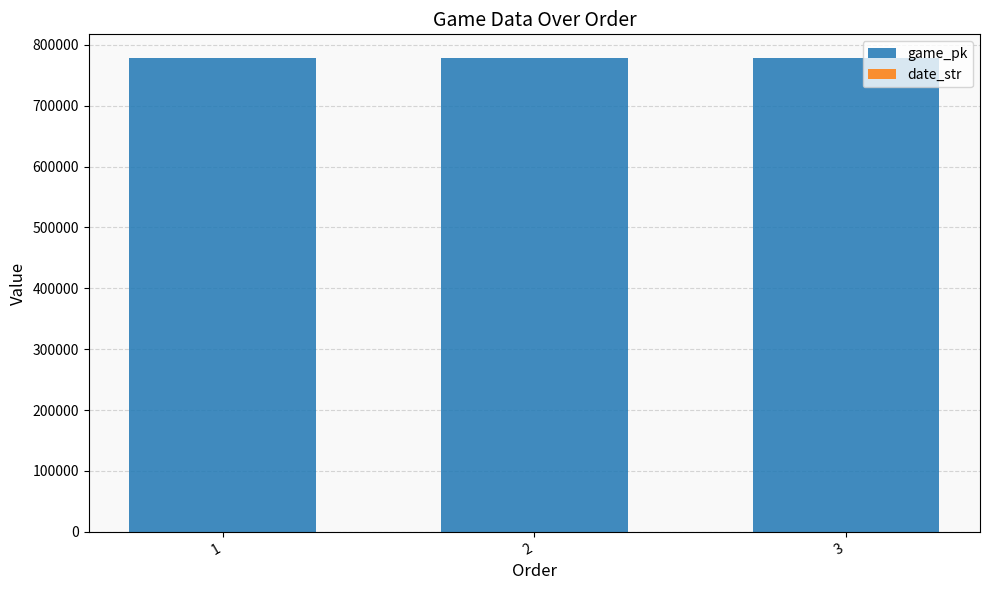

What is the highest value of the game_pk series?

778227.0